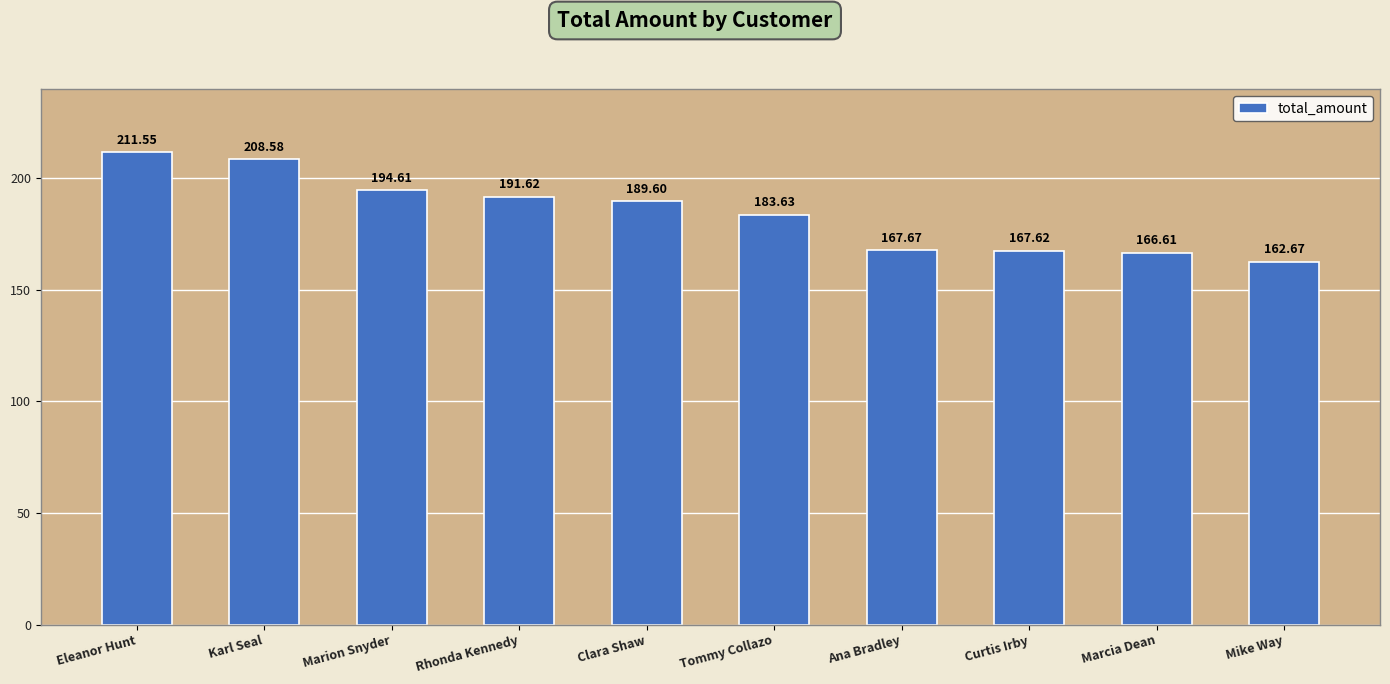

Rank the categories by value from highest to lowest.

Eleanor Hunt, Karl Seal, Marion Snyder, Rhonda Kennedy, Clara Shaw, Tommy Collazo, Ana Bradley, Curtis Irby, Marcia Dean, Mike Way